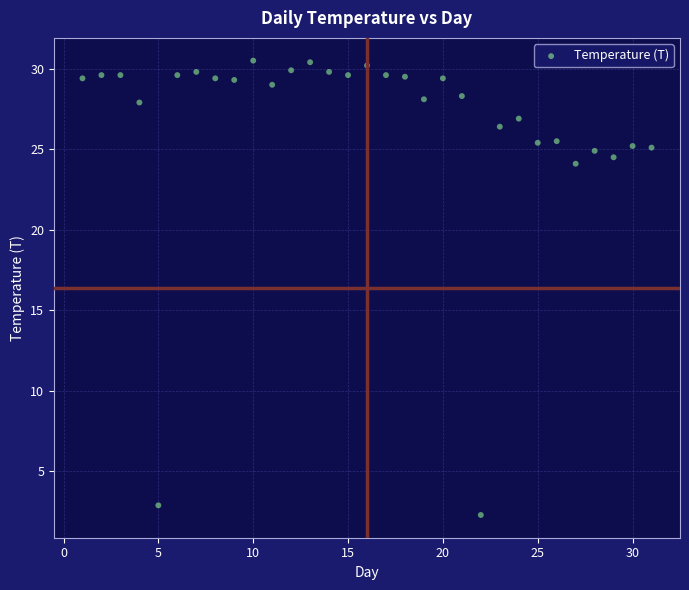

What is the range of Y values (max minus min)?

28.2